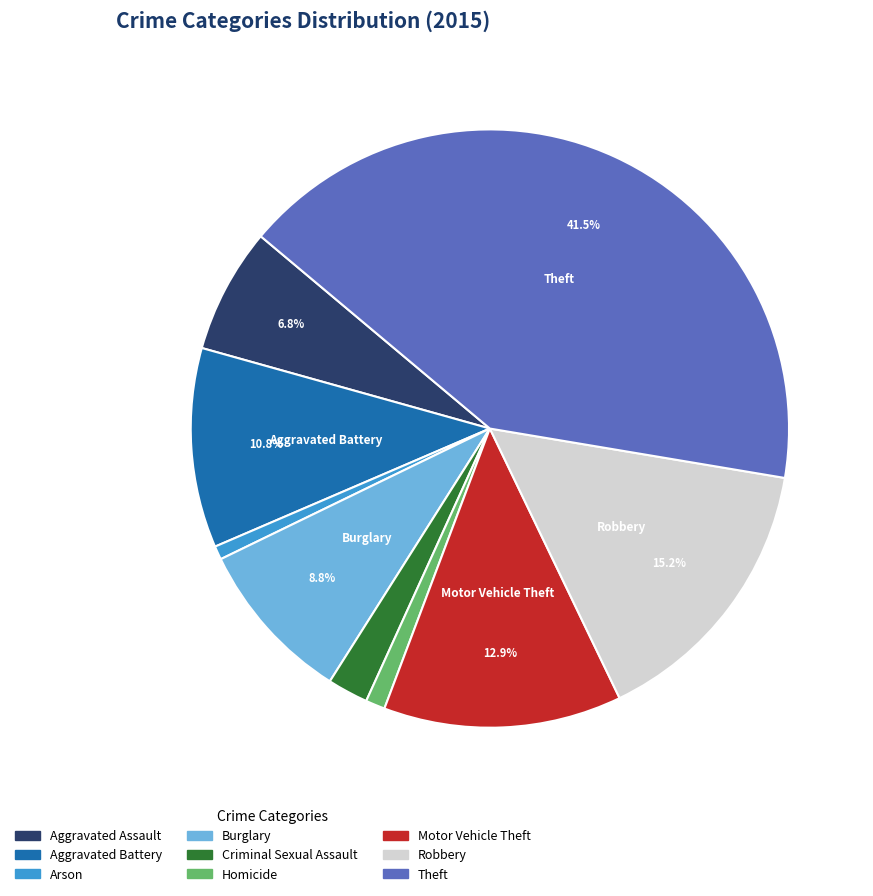

What is the ratio of the value at Aggravated Battery to the value at Arson?

14.7